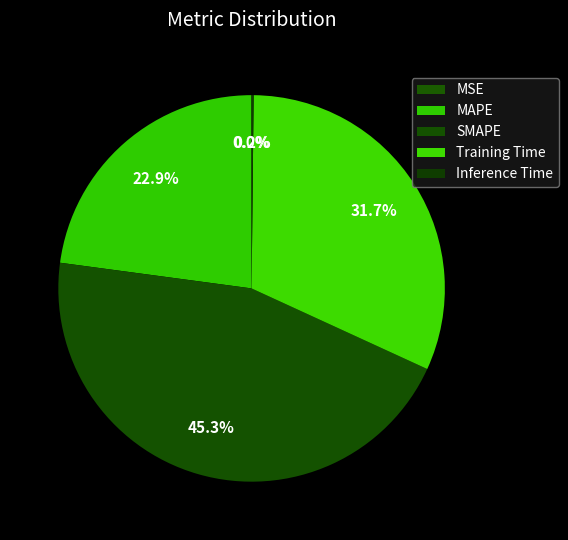

Which has a higher value, MSE or Inference Time?

Inference Time